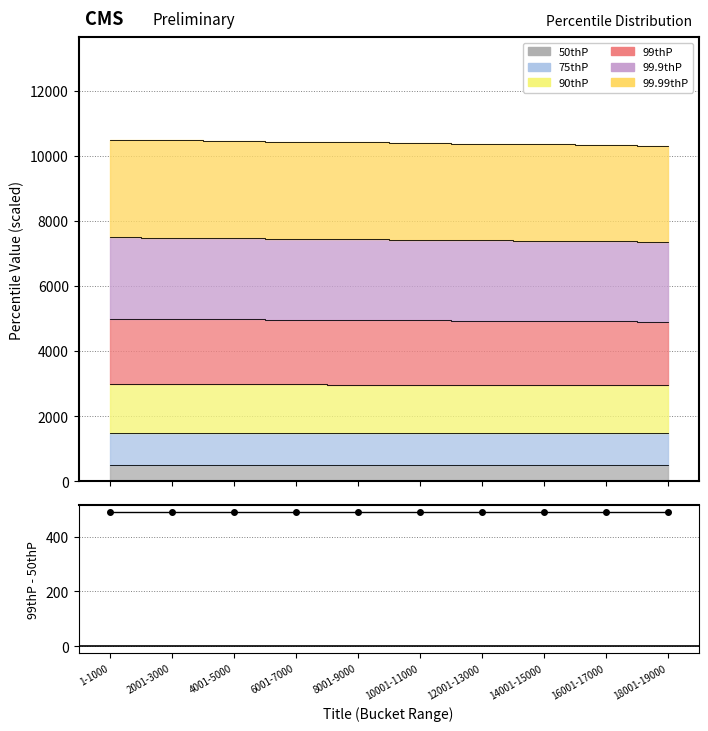

What is the greatest value displayed?

10499.3